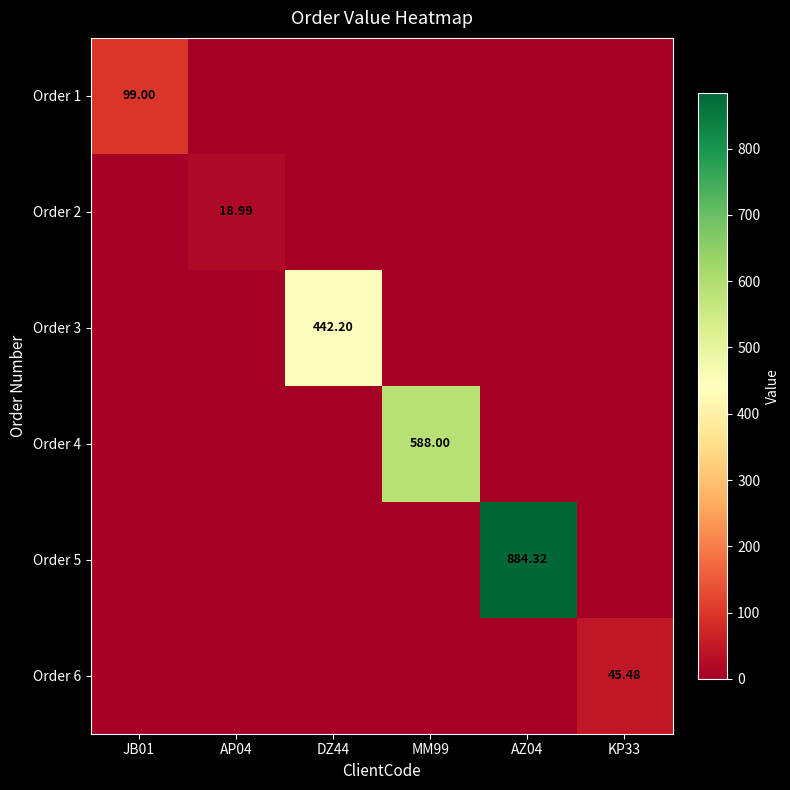

Rank the series by their maximum value, from lowest to highest.

Order 2, Order 6, Order 1, Order 3, Order 4, Order 5